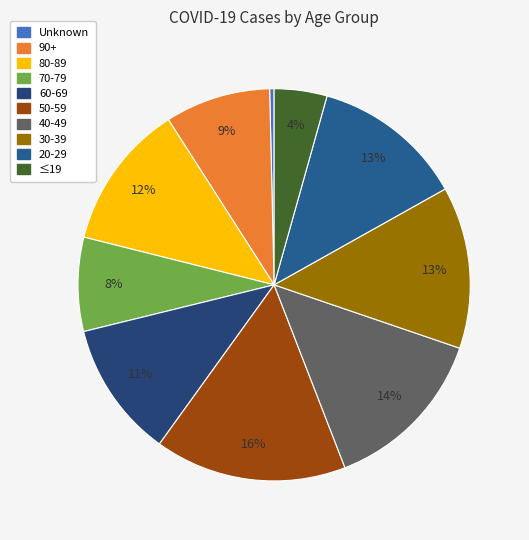

To the nearest percent, what is the average slice percentage?

10%